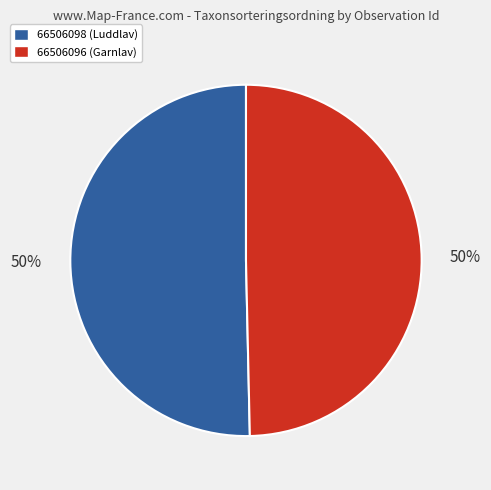

Combined, do 66506098 (Luddlav) and 66506096 (Garnlav) account for over 50%?

Yes